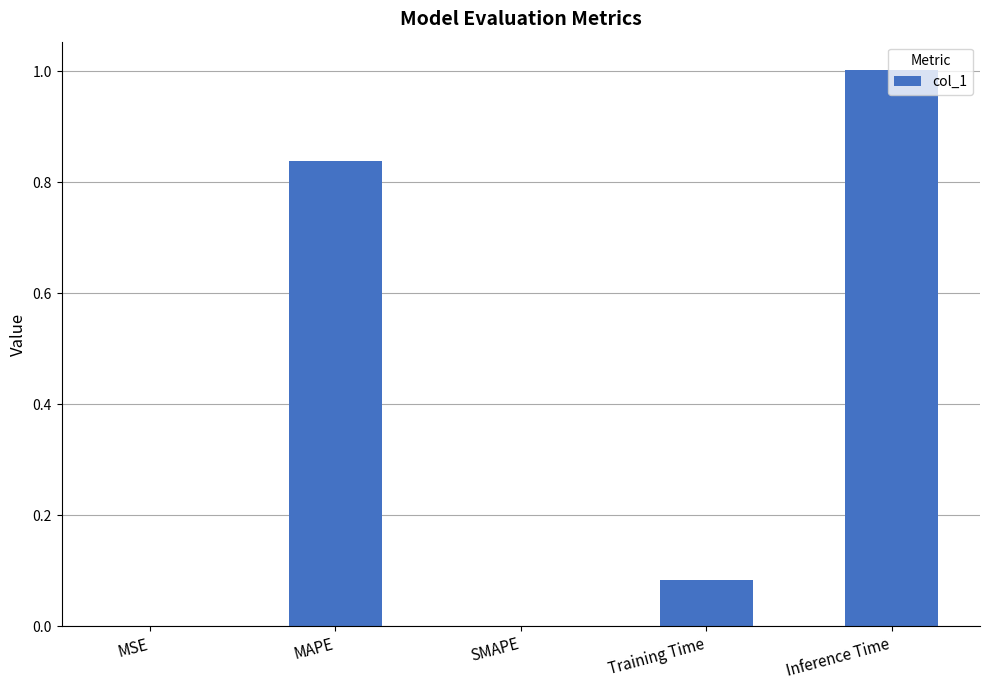

Is it true that the value at Training Time is 0.0?

False